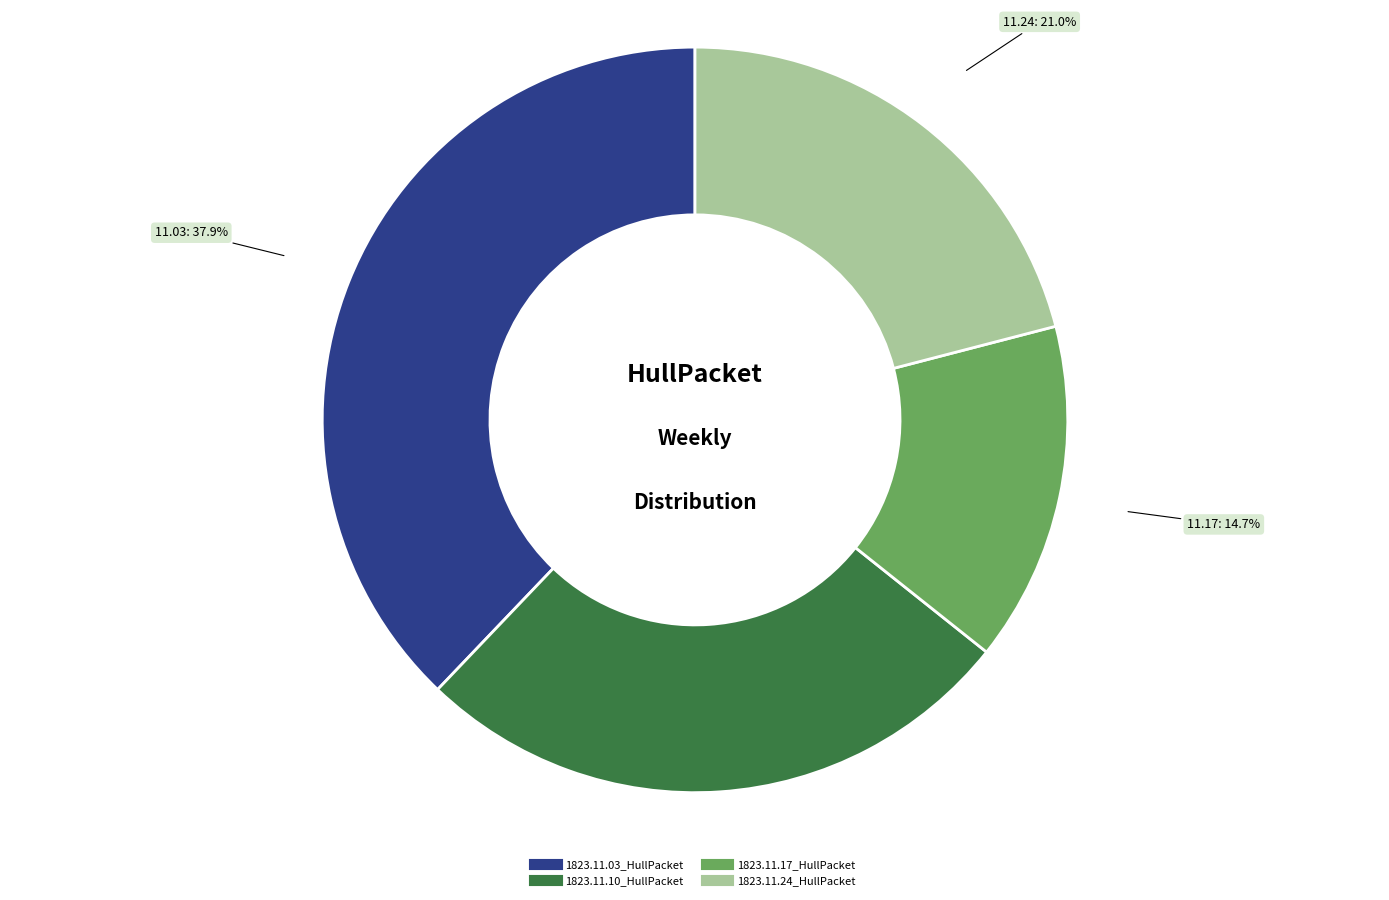

What percentage is the 1823.11.03_HullPacket slice, to the nearest percent?

38%